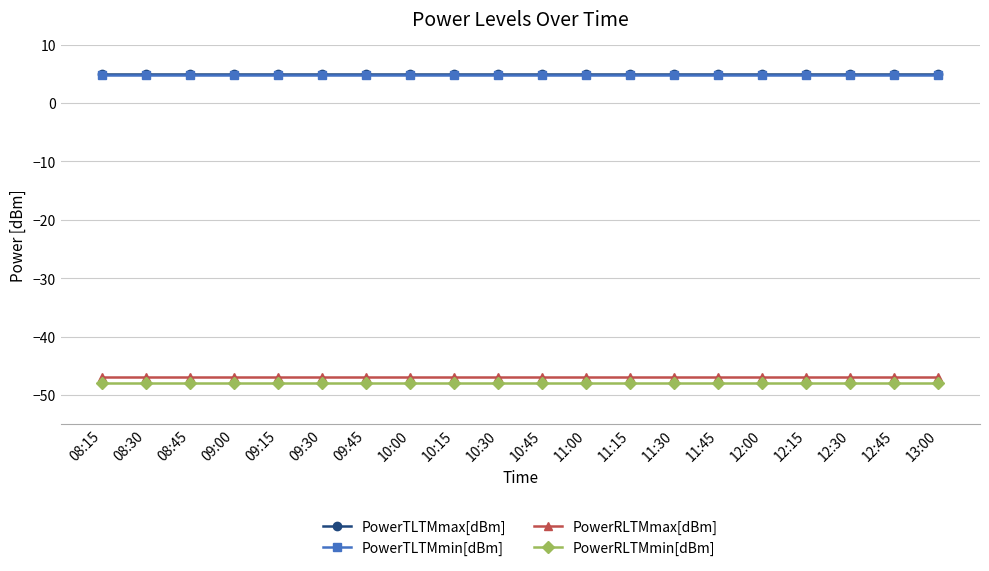

Reading left to right, list all the values displayed in this chart.

PowerTLTMmax[dBm]: 5.0	5.0	5.0	5.0	5.0	5.0	5.0	5.0	5.0	5.0	5.0	5.0	5.0	5.0	5.0	5.0	5.0	5.0	5.0	5.0
PowerTLTMmin[dBm]: 4.8	4.8	4.8	4.8	4.8	4.8	4.8	4.8	4.8	4.8	4.8	4.8	4.8	4.8	4.8	4.8	4.8	4.8	4.8	4.8
PowerRLTMmax[dBm]: -47.0	-47.0	-47.0	-47.0	-47.0	-47.0	-47.0	-47.0	-47.0	-47.0	-47.0	-47.0	-47.0	-47.0	-47.0	-47.0	-47.0	-47.0	-47.0	-47.0
PowerRLTMmin[dBm]: -48.0	-48.0	-48.0	-48.0	-48.0	-48.0	-48.0	-48.0	-48.0	-48.0	-48.0	-48.0	-48.0	-48.0	-48.0	-48.0	-48.0	-48.0	-48.0	-48.0